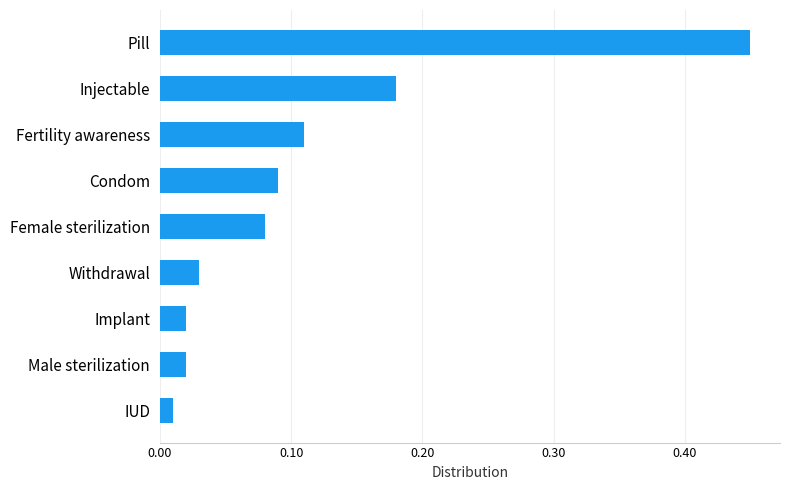

What is the difference between the maximum and minimum values?

0.4